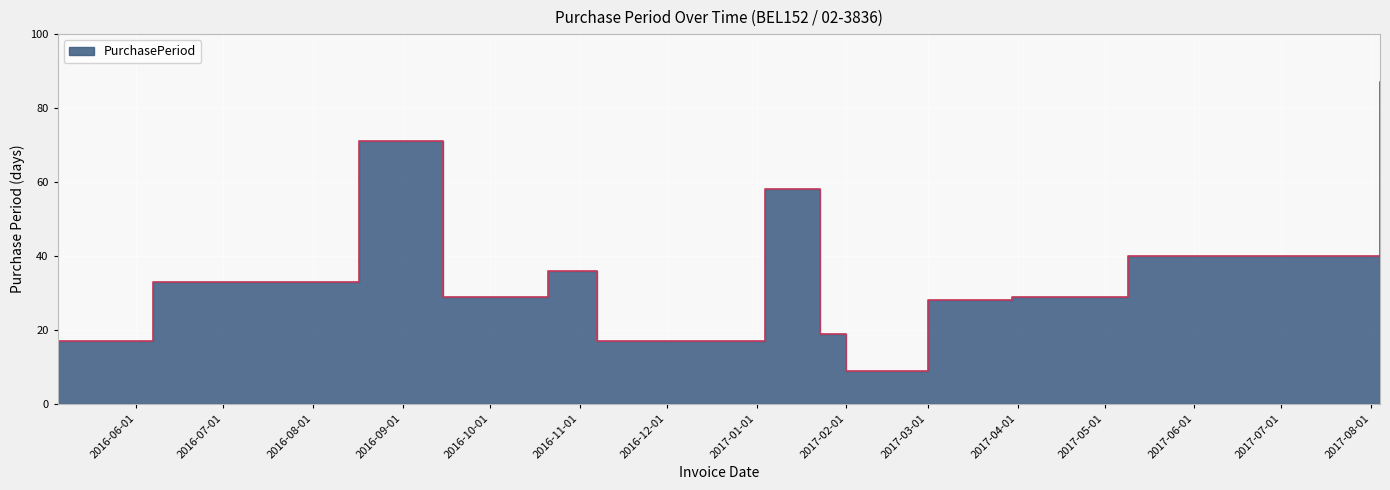

How many points are higher than both their immediate neighbors (excluding endpoints)?

3